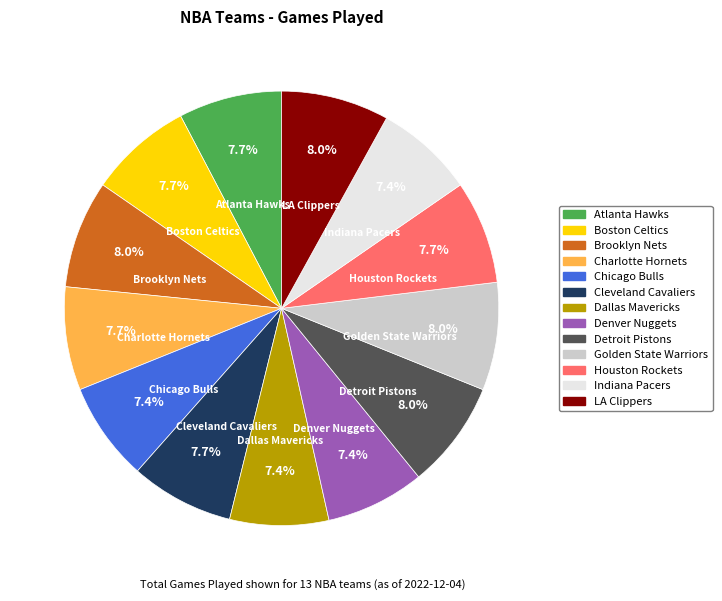

To the nearest percent, what portion does LA Clippers represent?

8%